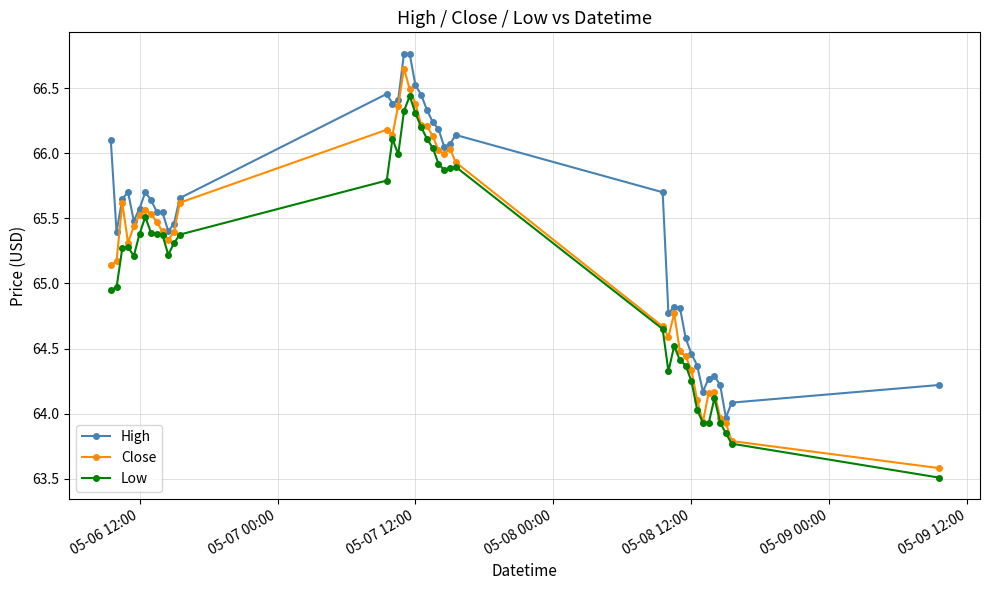

Which series has the largest total across all categories?

High